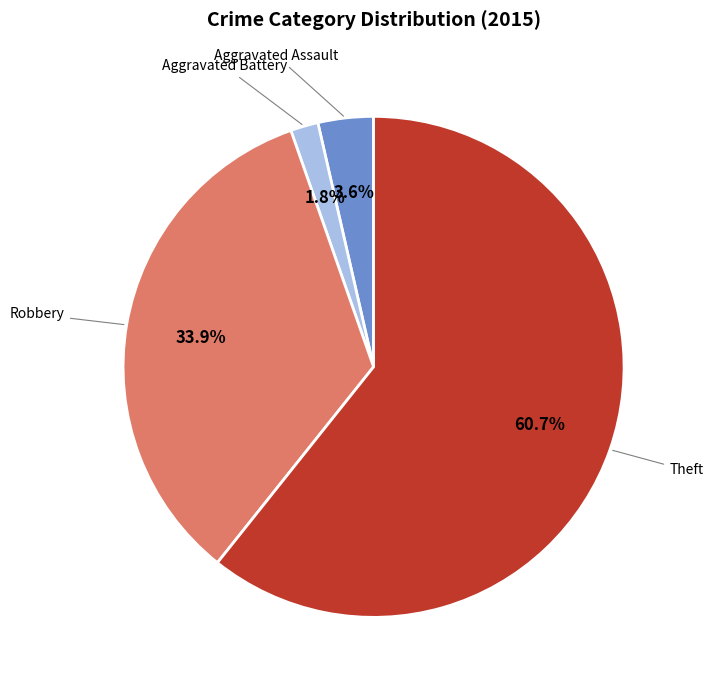

Is there any slice that represents more than half of the pie?

Yes